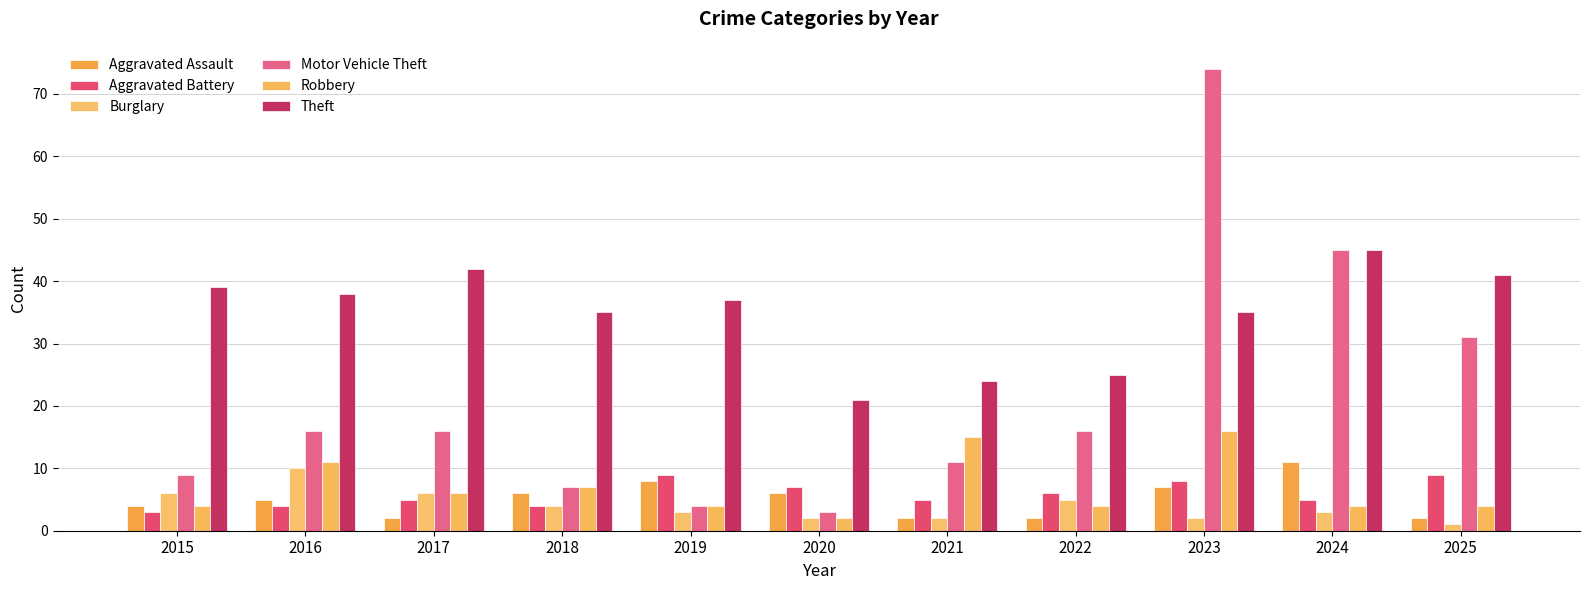

How many bars are there in each group?

6